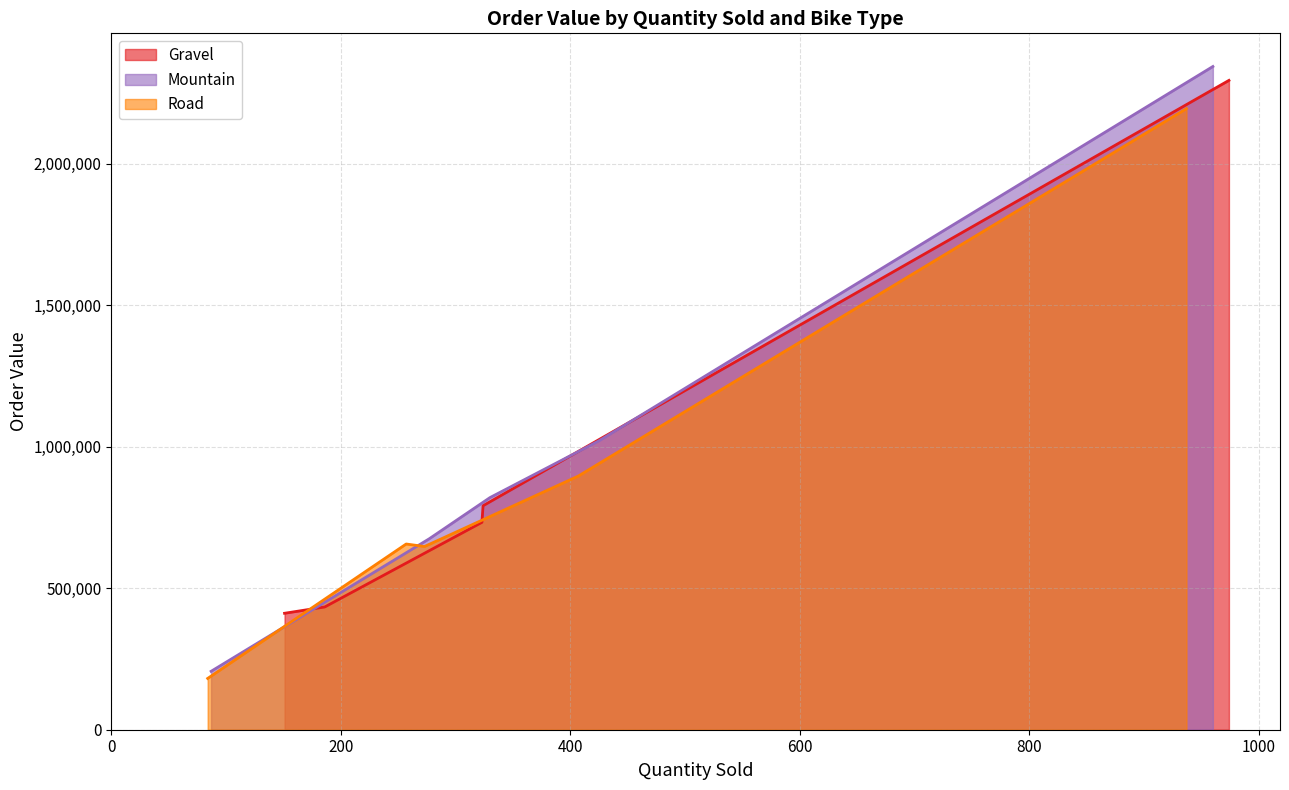

What is the highest value of the Gravel series?

2295397